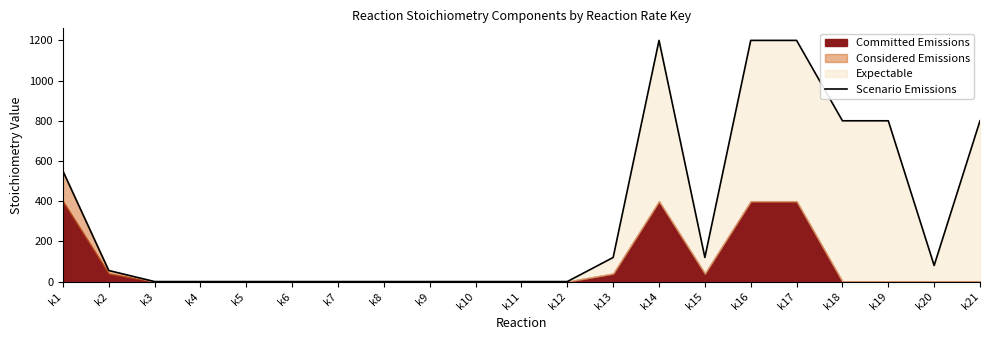

Where is the first local minimum?

k15